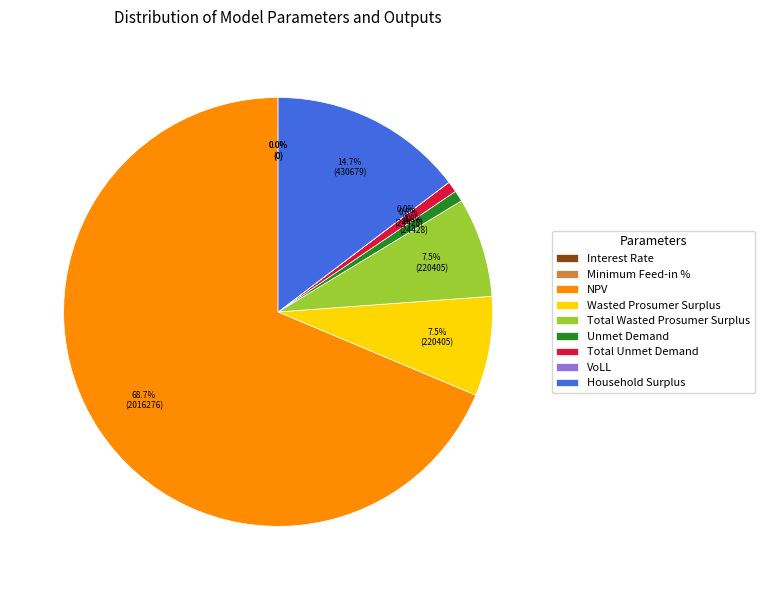

Is NPV the majority of the pie?

Yes